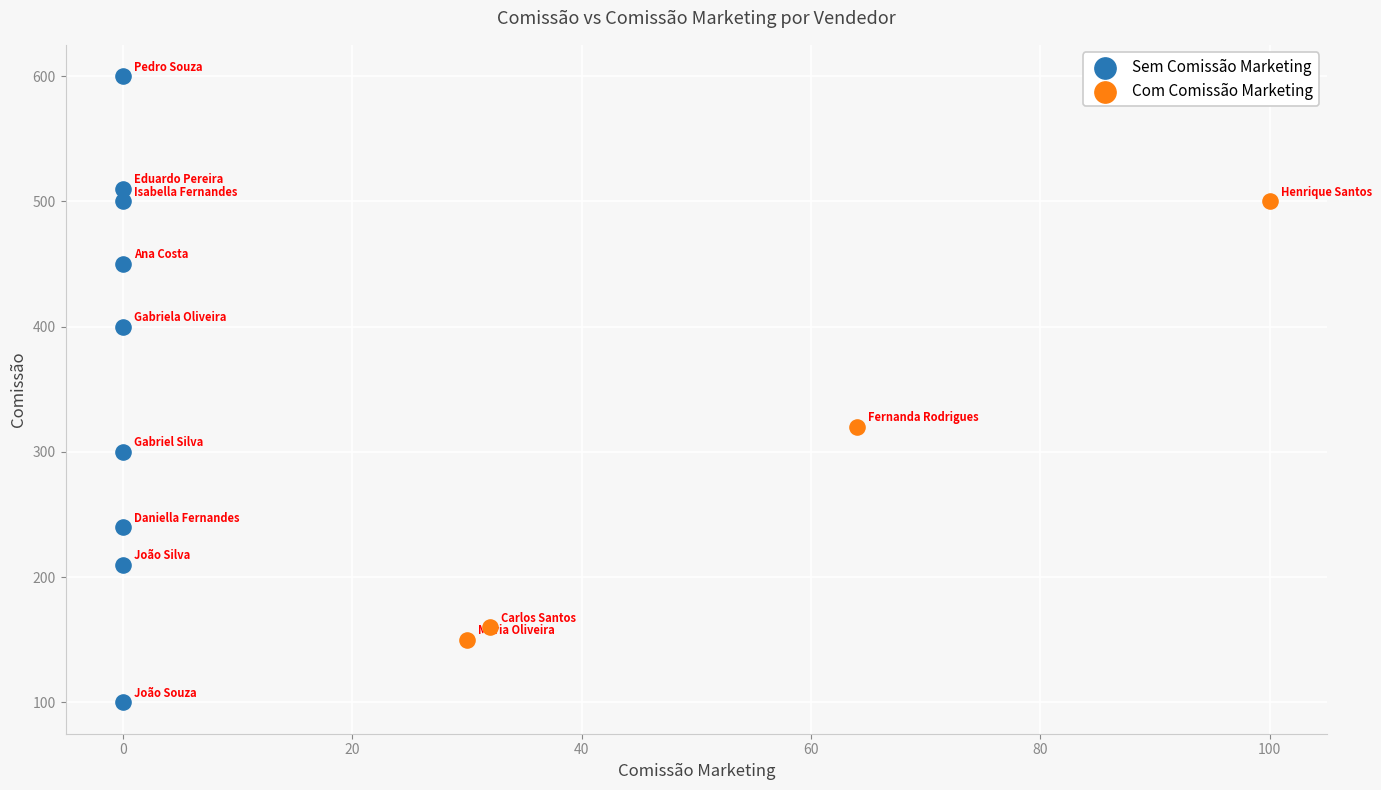

Which series contains the lowest Y value?

Sem Comissão Marketing